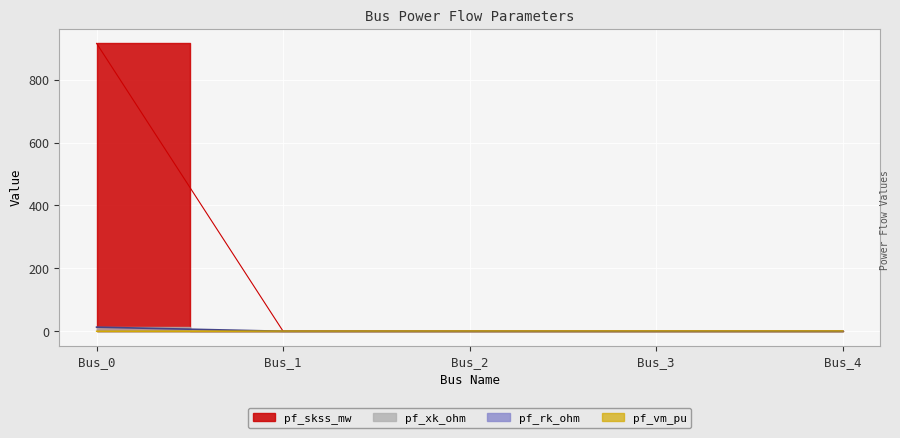

At how many categories does at least one series exceed 80?

1